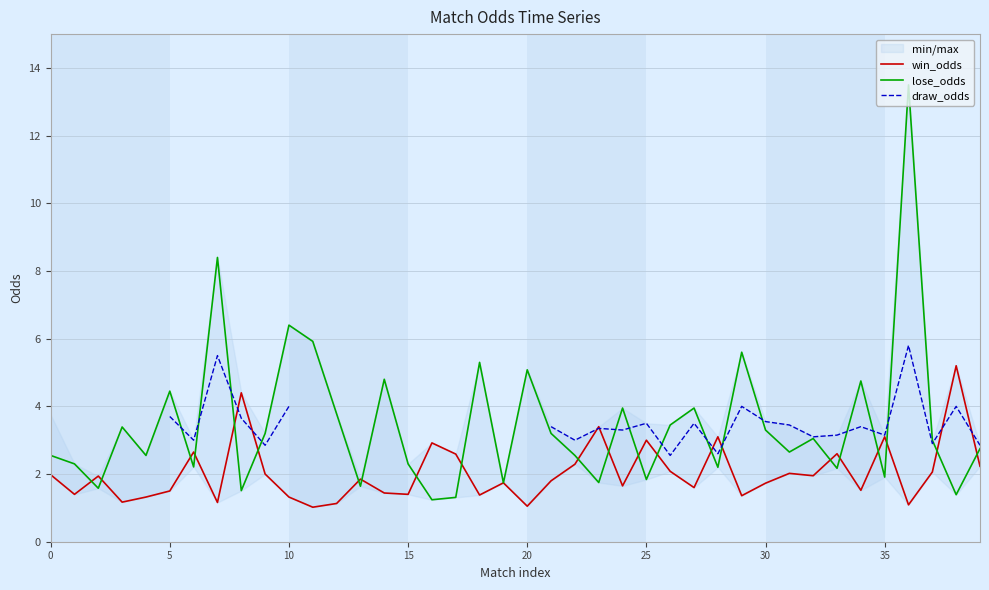

Is it true that win_odds equals 1.9 at 28?

False